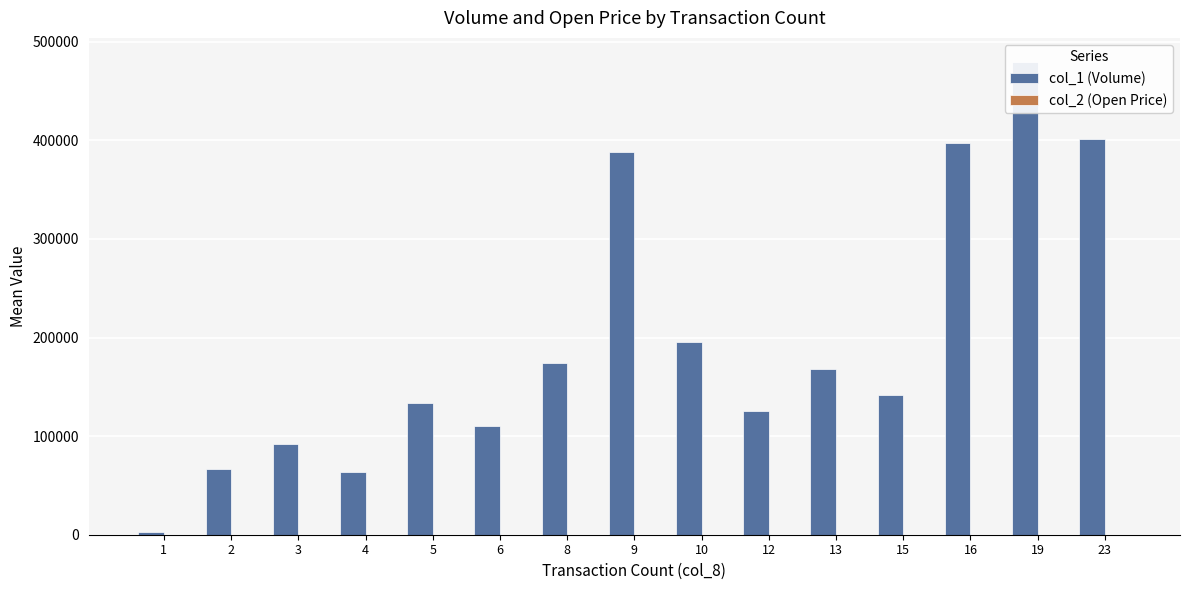

List the series in order of their peak value, highest first.

col_1 (Volume), col_2 (Open Price)